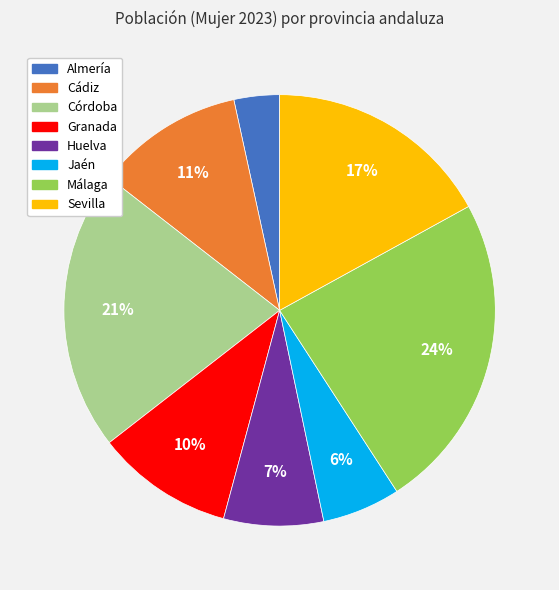

The Sevilla slice represents 11% of the pie. True or false?

False